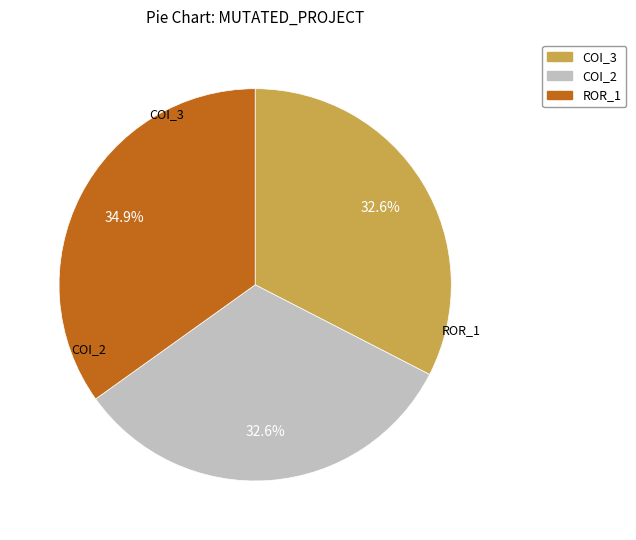

To the nearest percent, what is the difference between the largest and smallest slice percentages?

2%